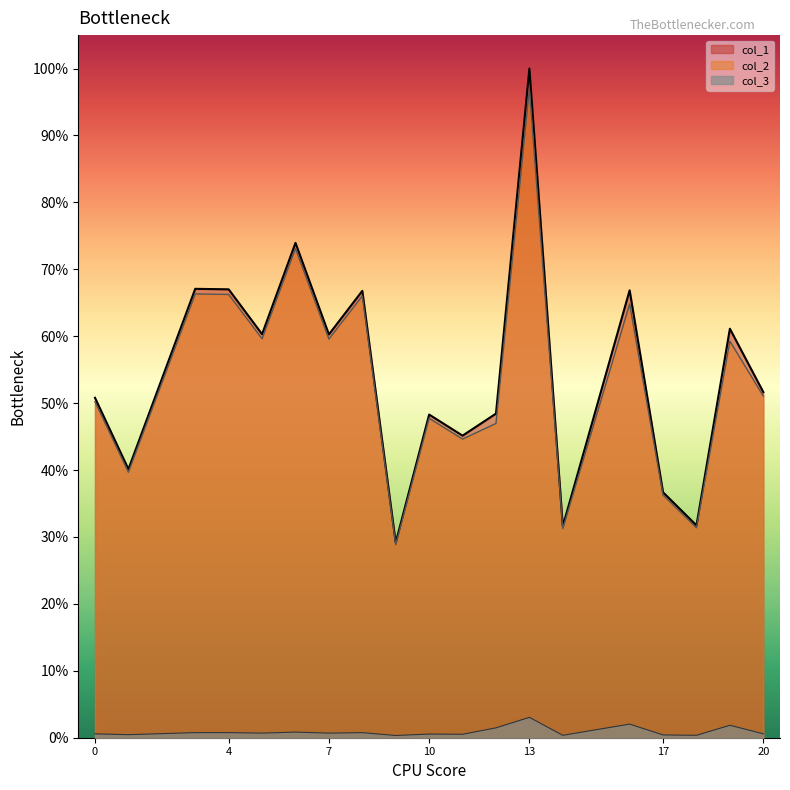

Rank the series at 18 from lowest to highest value.

col_3, col_2, col_1